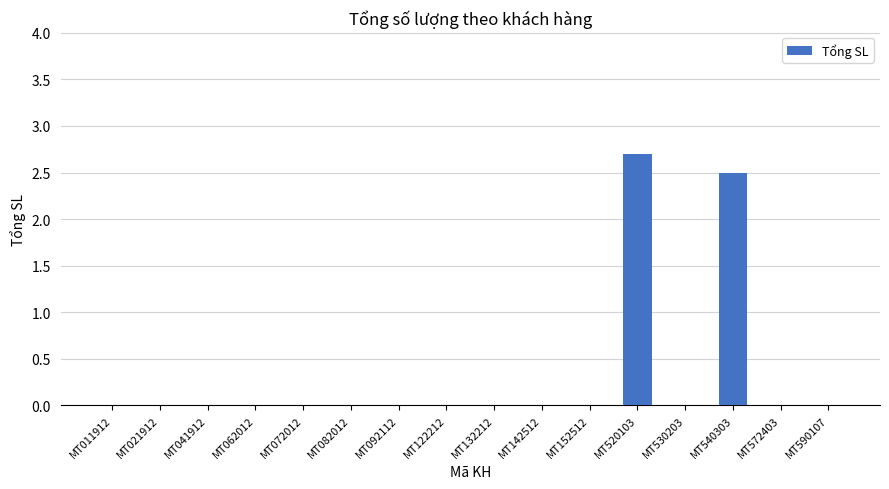

The value at MT540303 is 3.5. True or false?

False